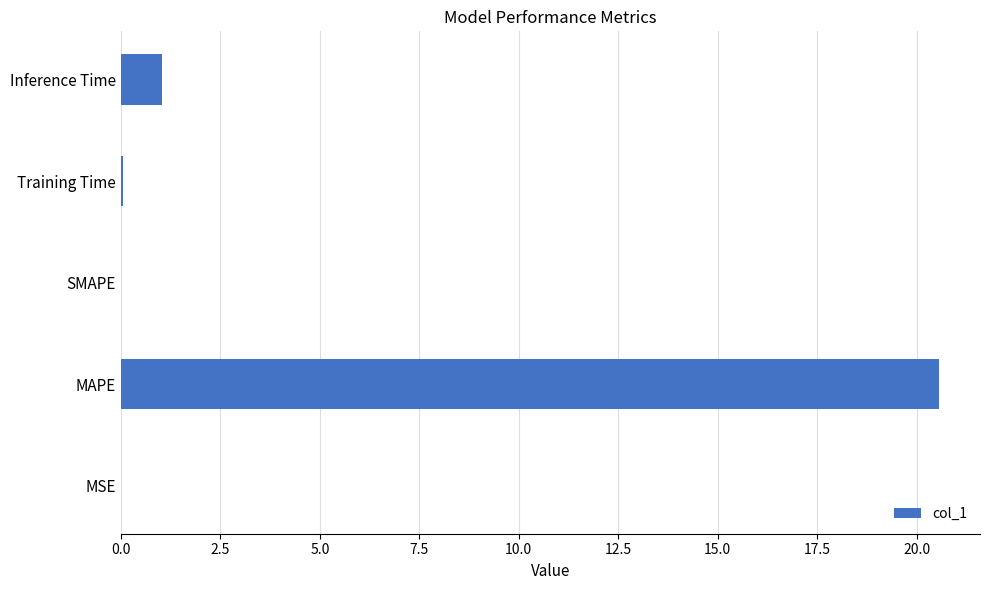

What is the sum of all values?

21.6